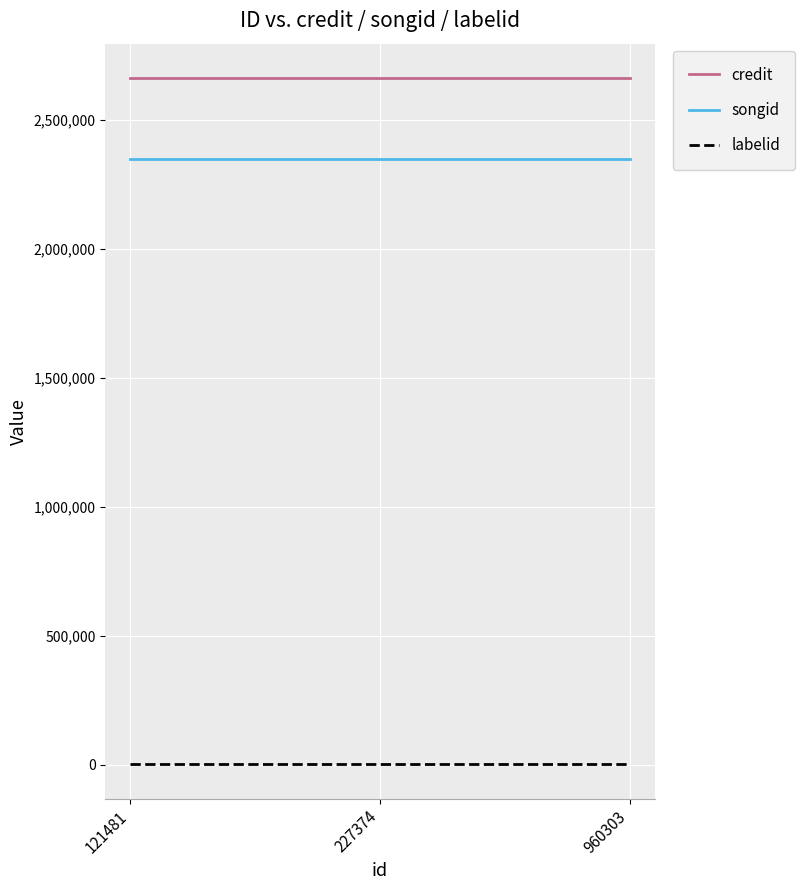

Reading left to right, extract all data points from this chart.

credit: 121481=2662960	227374=2662960	960303=2662960
songid: 121481=2347017	227374=2347017	960303=2347017
labelid: 121481=1772	227374=1772	960303=1772